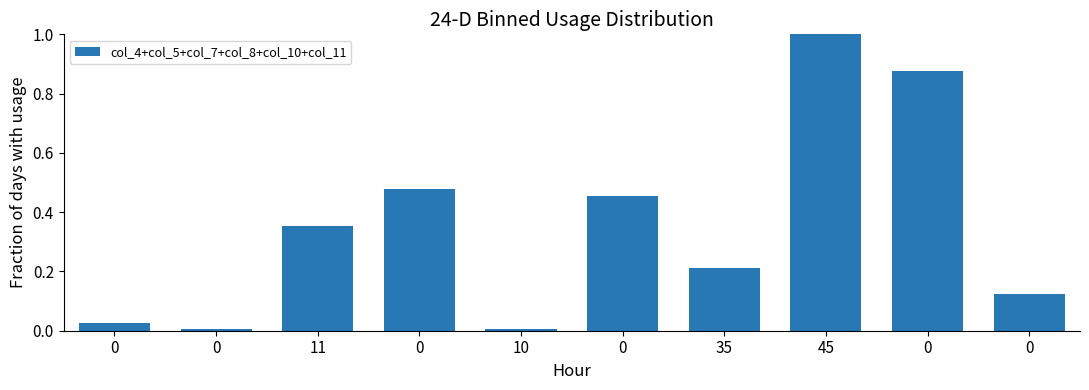

Count the number of data series in this chart.

1